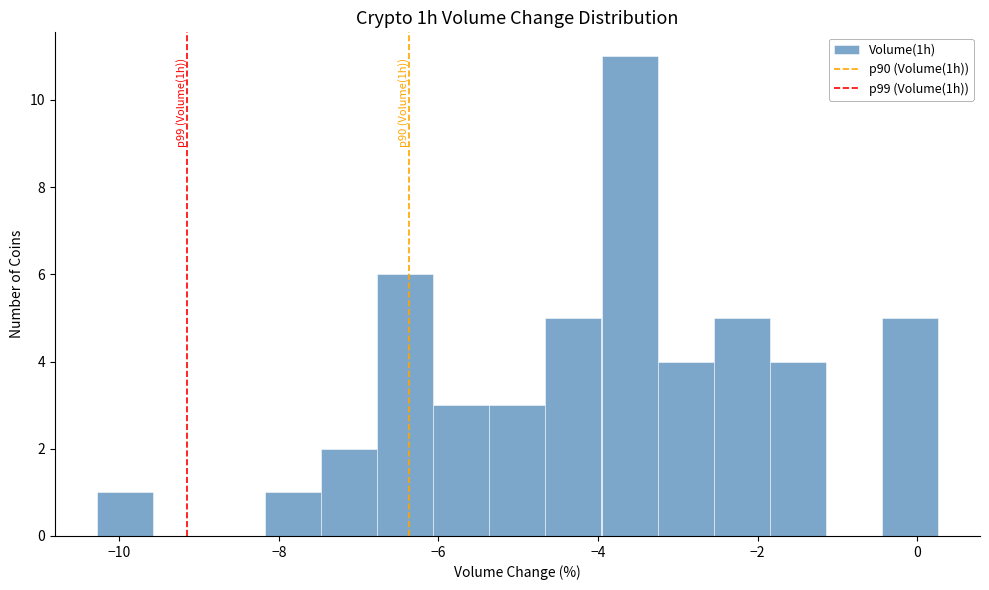

Around what value on the x-axis is the tallest bar? Give the approximate position of its centre, as read against the axis.

-3.6